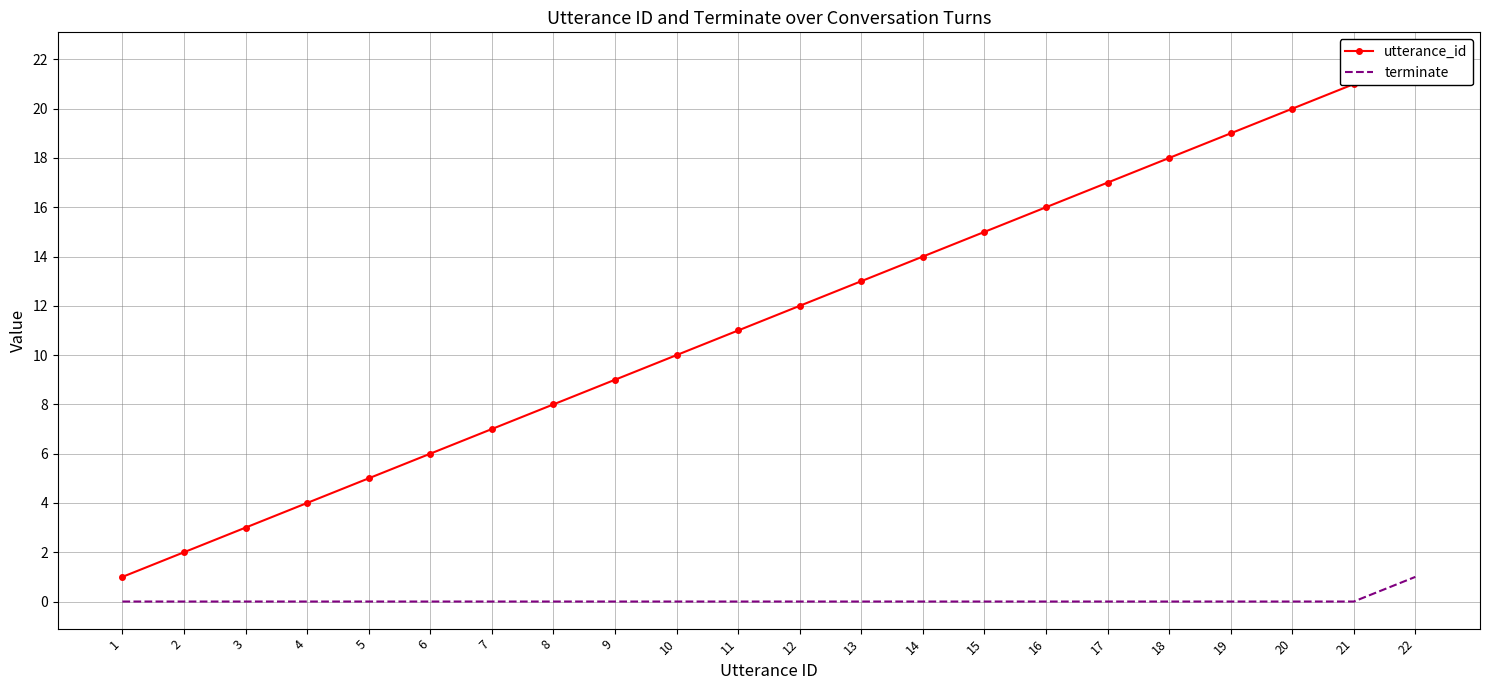

Reading left to right, what are all the values shown in this chart?

utterance_id: 1	2	3	4	5	6	7	8	9	10	11	12	13	14	15	16	17	18	19	20	21	22
terminate: 0	0	0	0	0	0	0	0	0	0	0	0	0	0	0	0	0	0	0	0	0	1